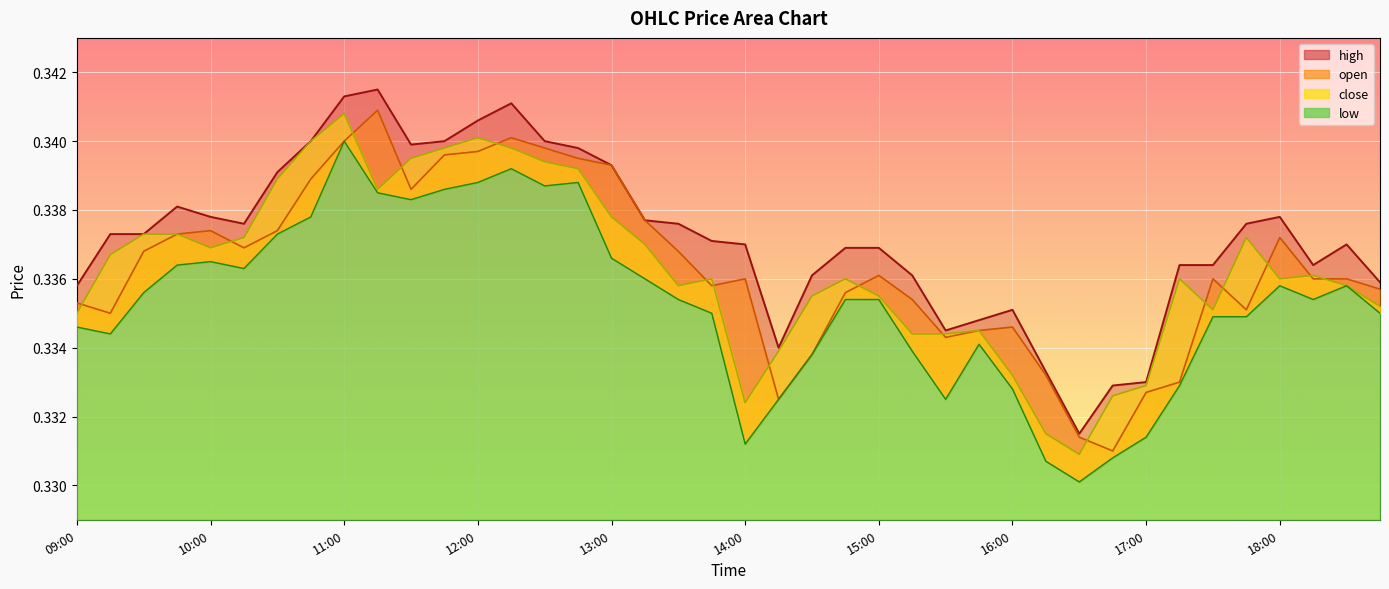

What is the average value of the high series?

0.3